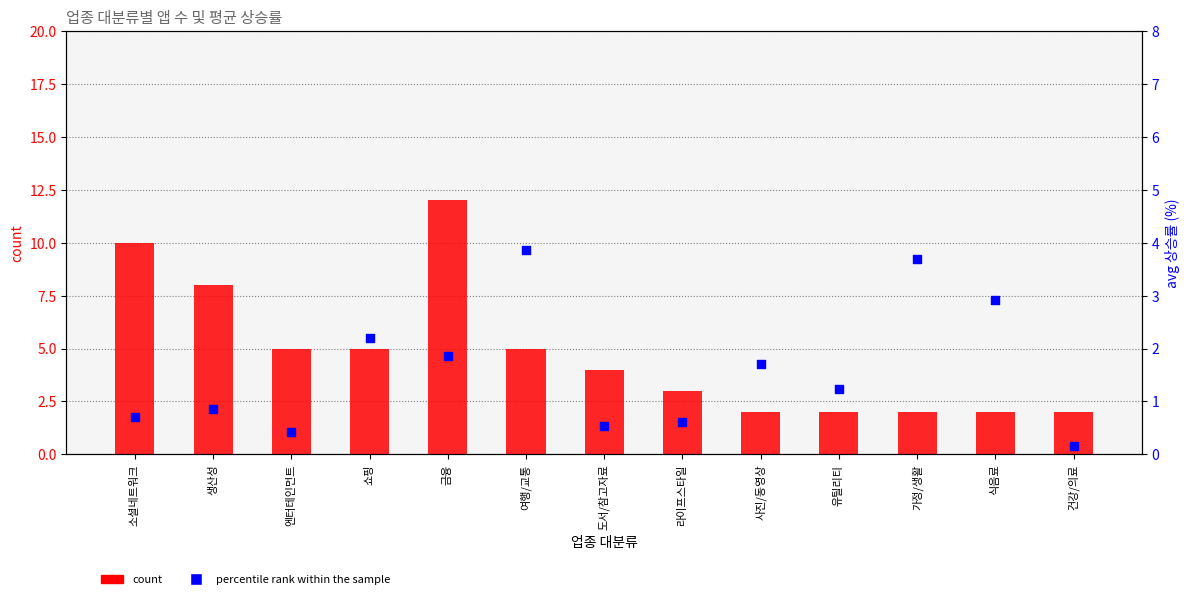

What are all the series names shown in the legend?

count, percentile rank within the sample